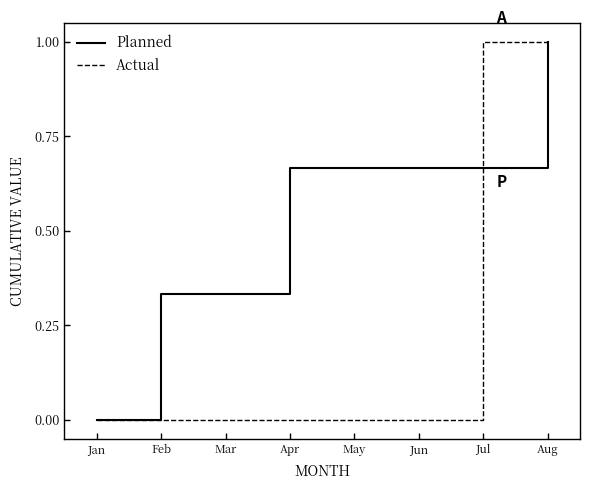

Between Feb and Jul, which series saw the biggest shift?

Actual